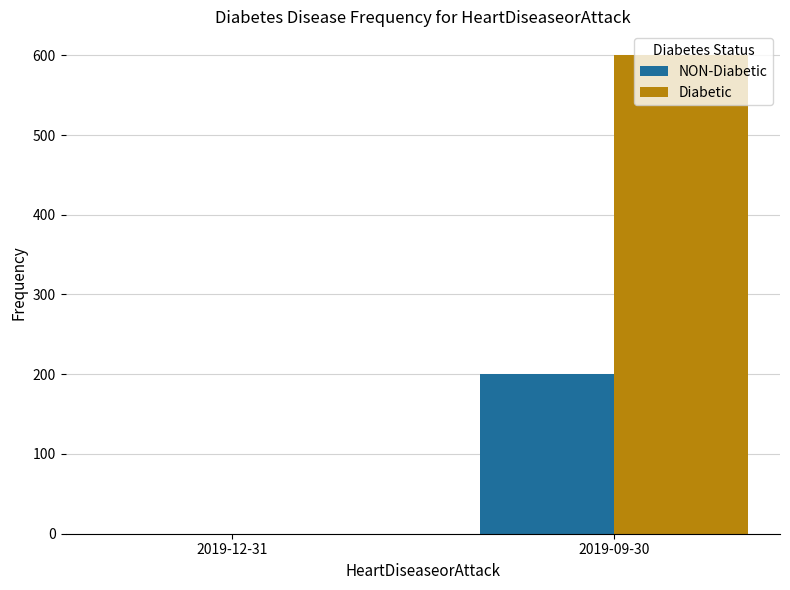

How many values in Diabetic are above zero?

1